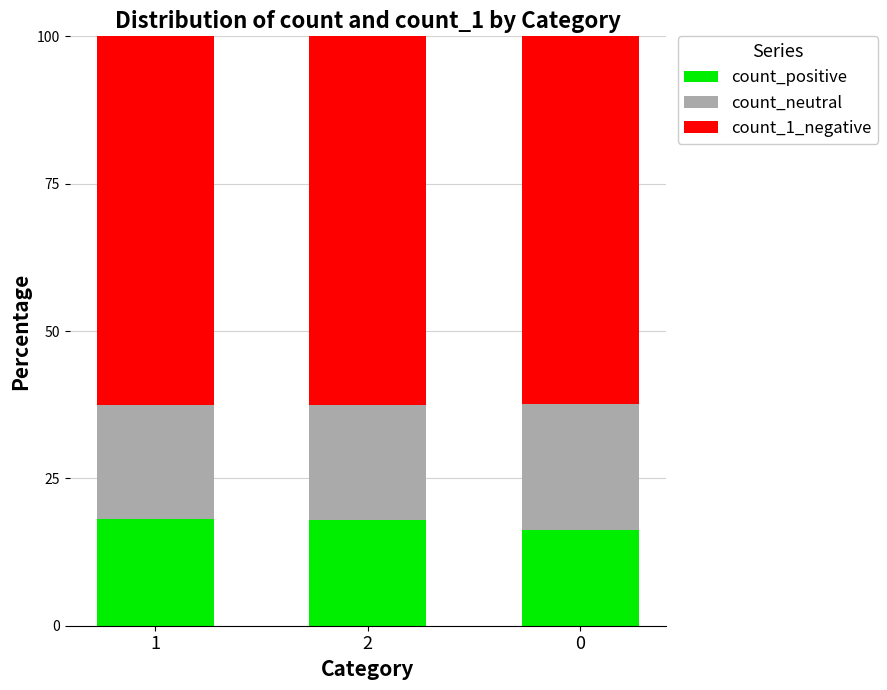

Is it true that count_positive equals 7.6 at 0?

False